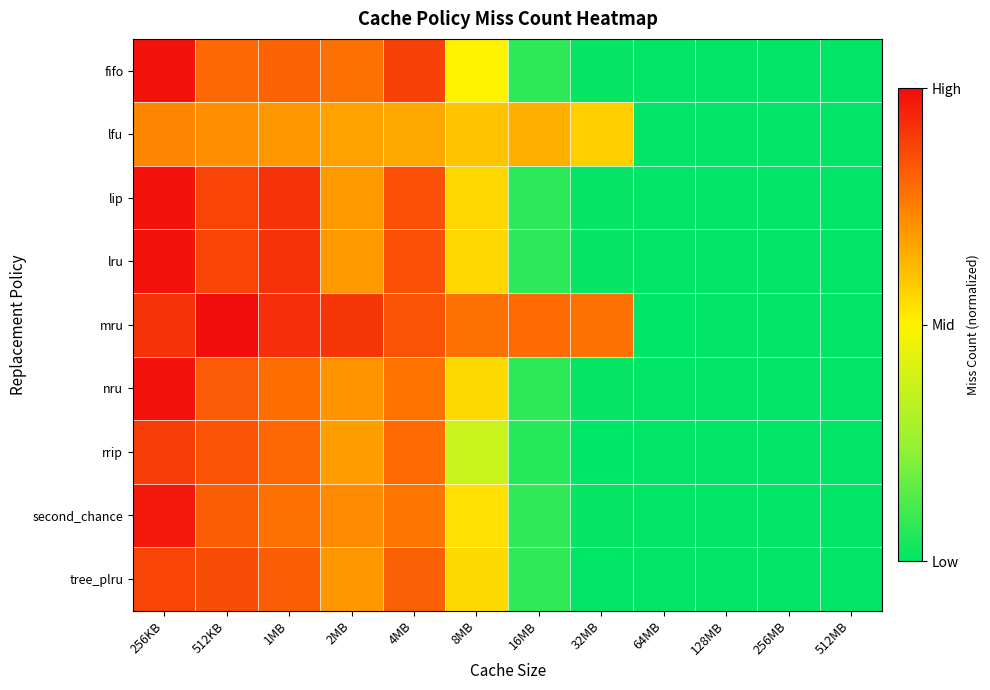

Rank the series at 512KB from lowest to highest value.

lfu, fifo, second_chance, nru, rrip, tree_plru, lip, lru, mru